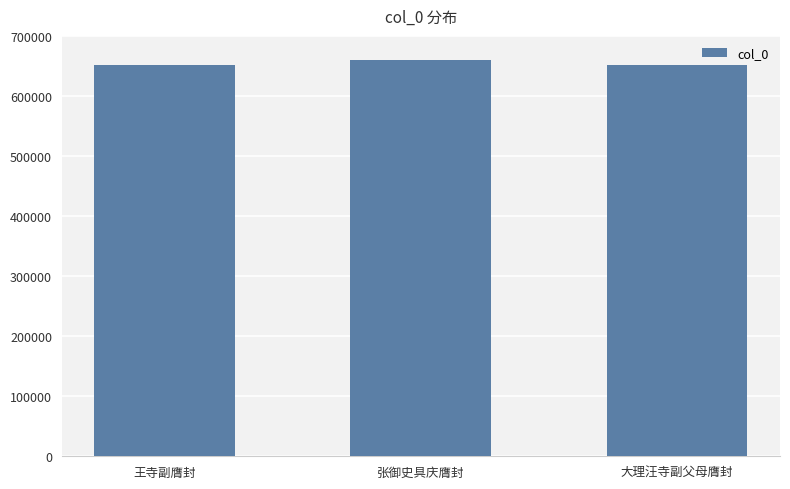

Which label corresponds to the largest value in the chart?

张御史具庆膺封